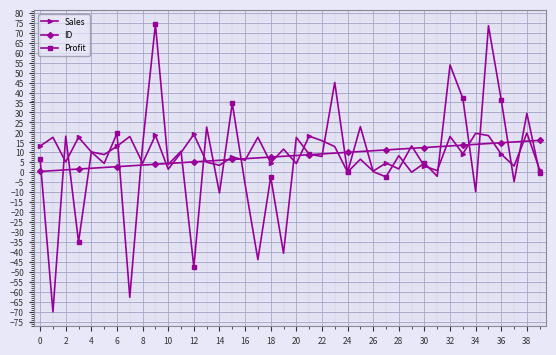

In Profit, how many points are lower than both neighbors (excluding endpoints)?

16